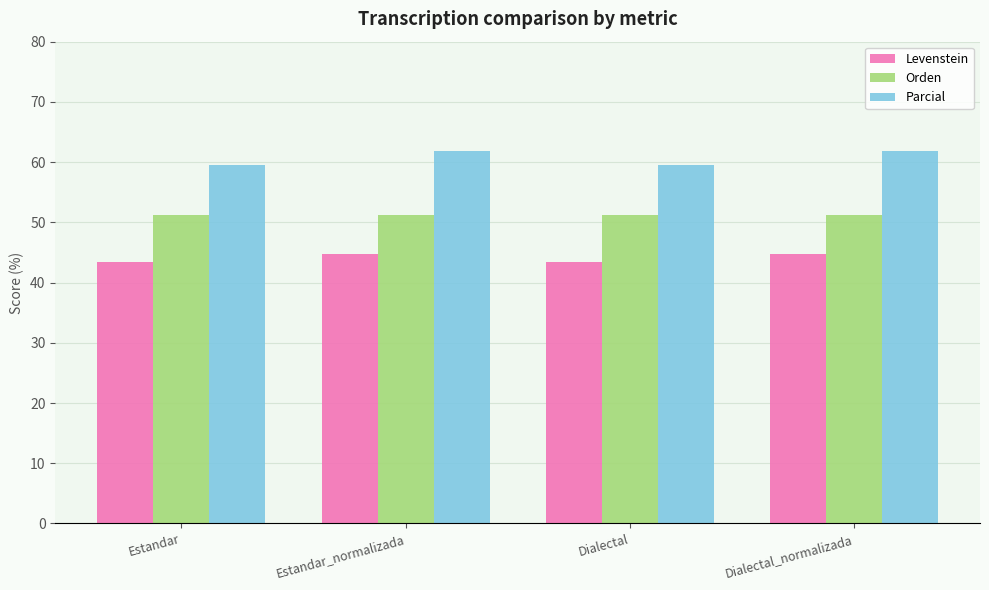

How many data points in Parcial are less than 61?

2